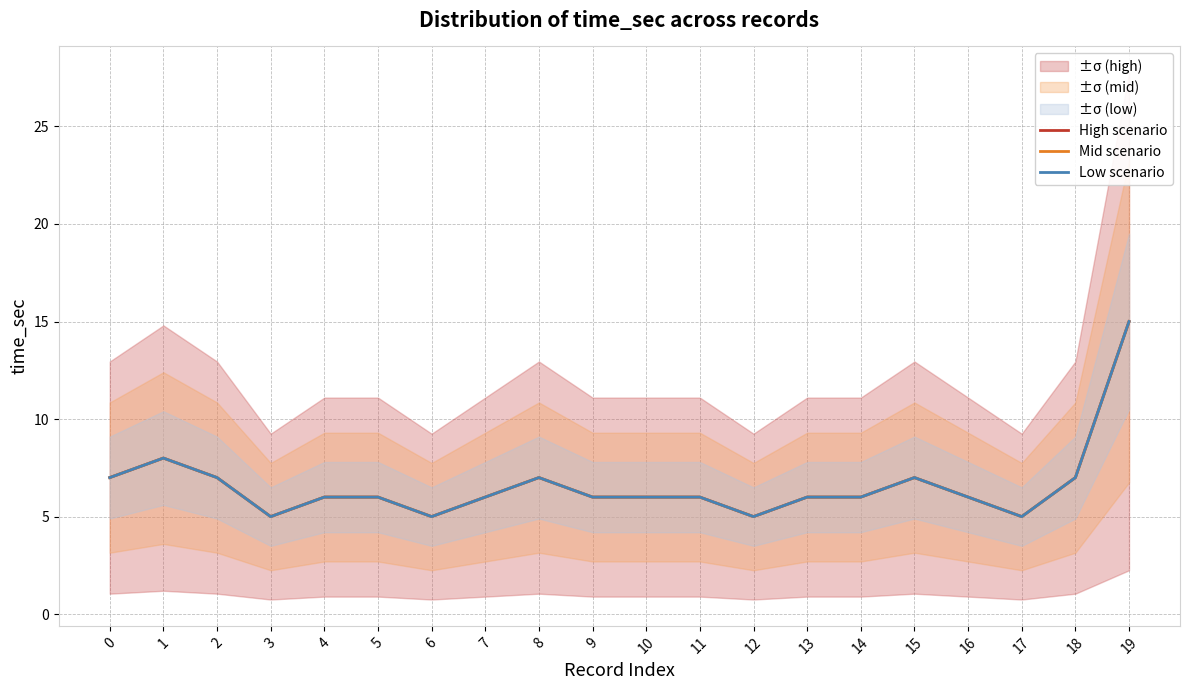

What is the total value across all series at 0?

21